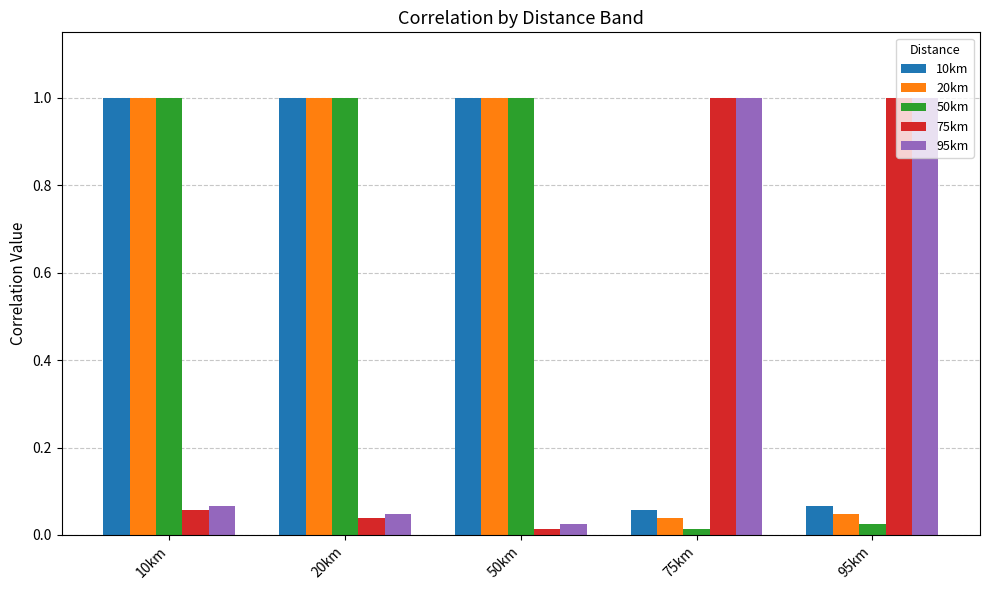

Which series changed the most between 20km and 75km?

50km